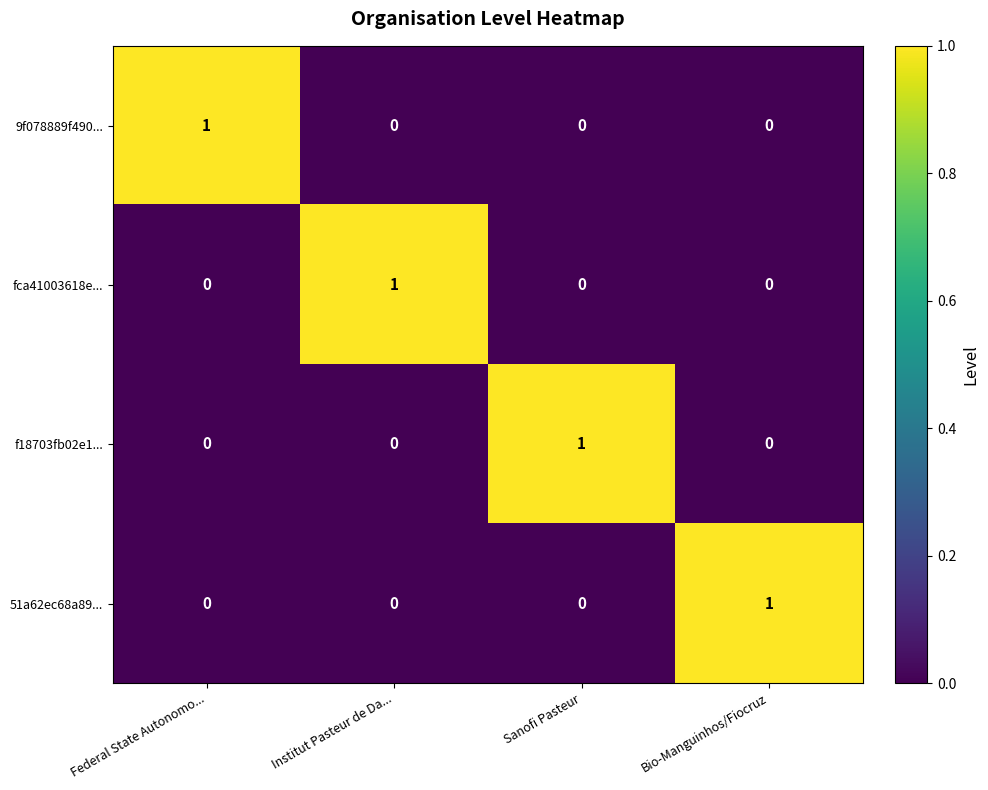

True or false: f18703fb02e1... has a value of 0 at Bio-Manguinhos/Fiocruz.

True